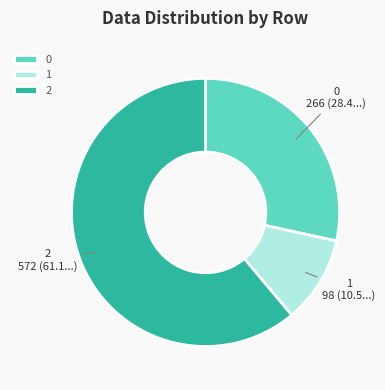

How many segments does this pie chart have?

3